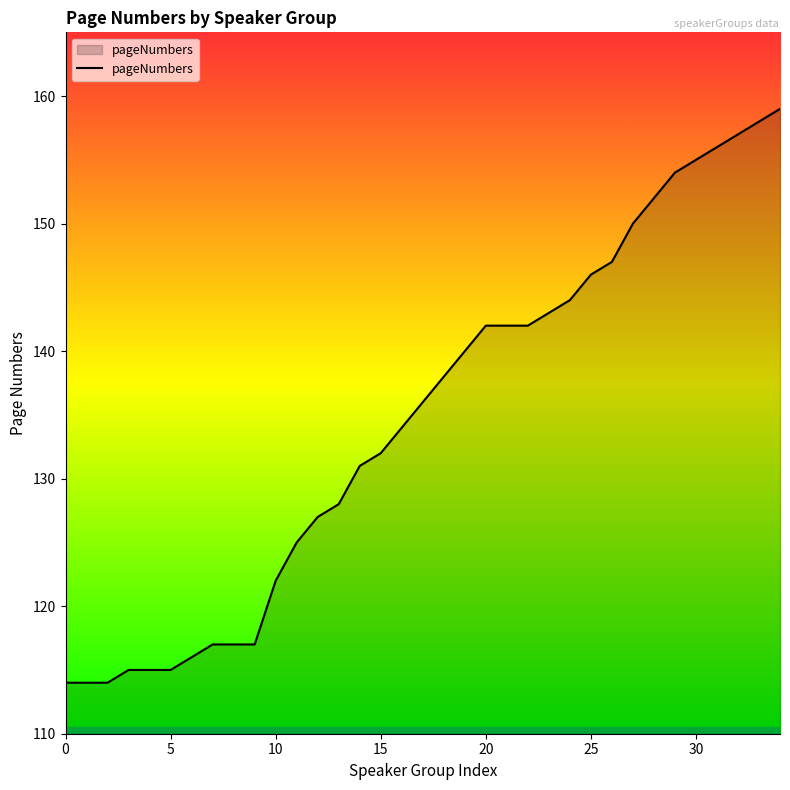

What is the smallest value displayed?

114